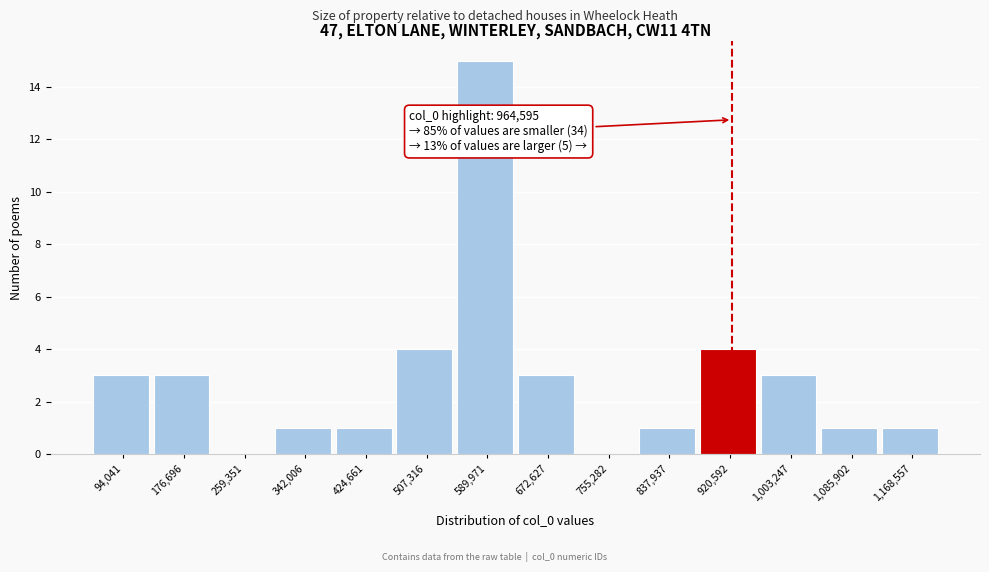

Reading left to right, extract all data points from this chart.

94,041=3	176,696=3	259,351=0	342,006=1	424,661=1	507,316=4	589,971=15	672,627=3	755,282=0	837,937=1	920,592=4	1,003,247=3	1,085,902=1	1,168,557=1